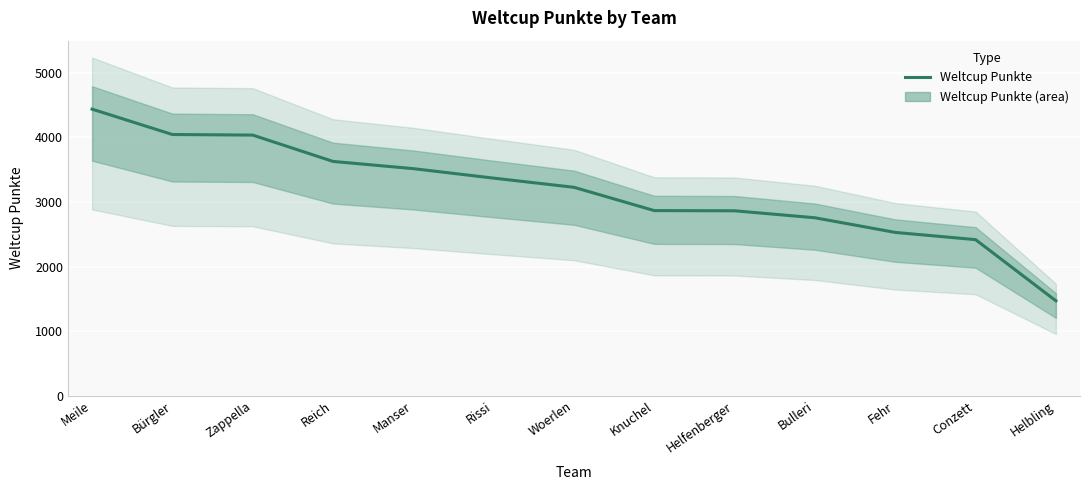

At which category does the chart reach its peak across all series?

Meile